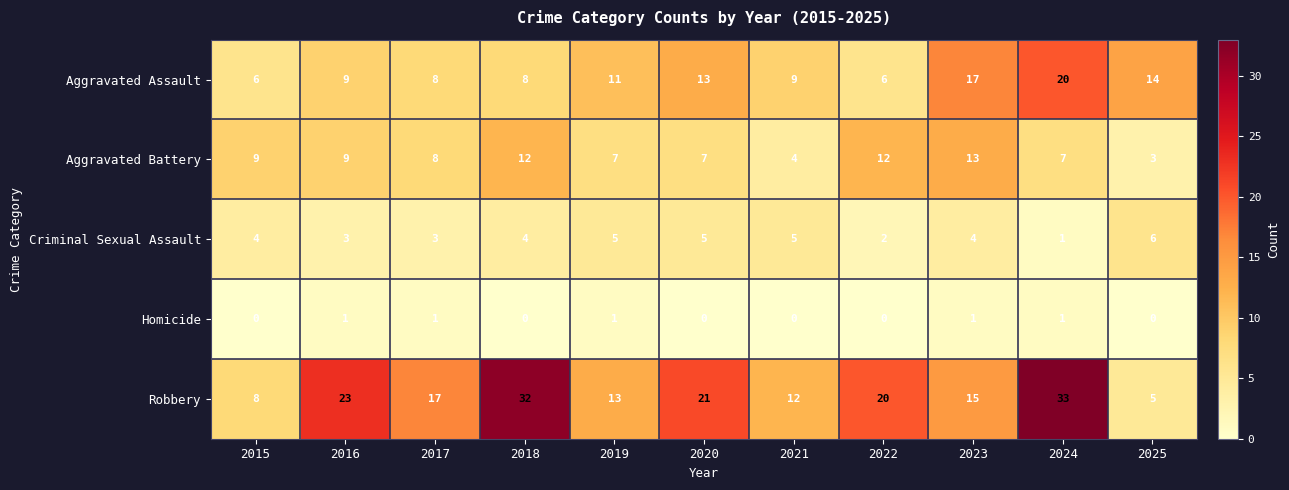

At 2015, list the series in order from smallest to largest.

Homicide, Criminal Sexual Assault, Aggravated Assault, Robbery, Aggravated Battery